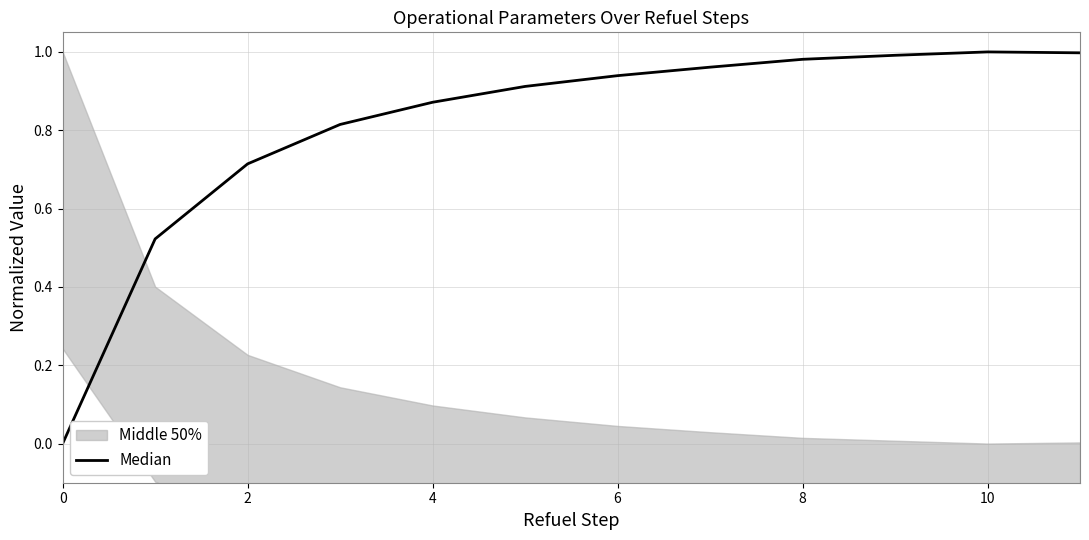

How many lines are shown in the chart?

1